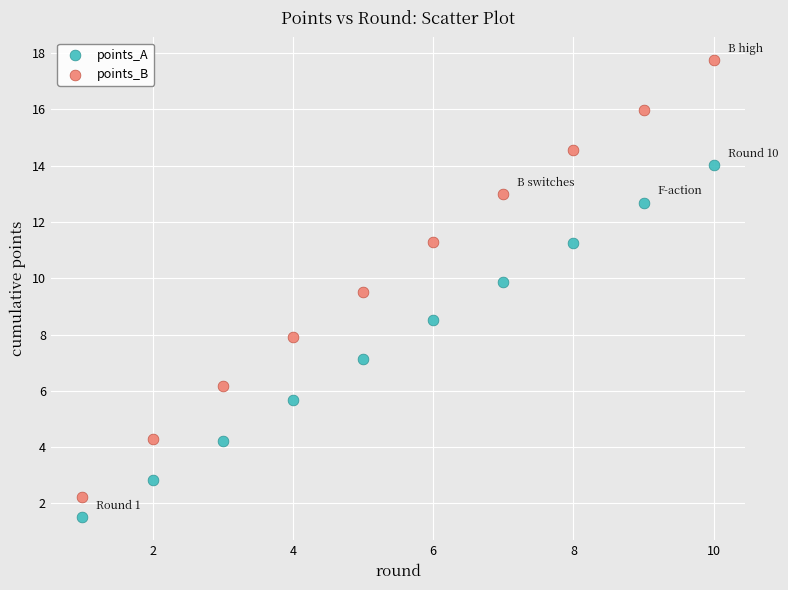

What are all the series names shown in the legend?

points_A, points_B